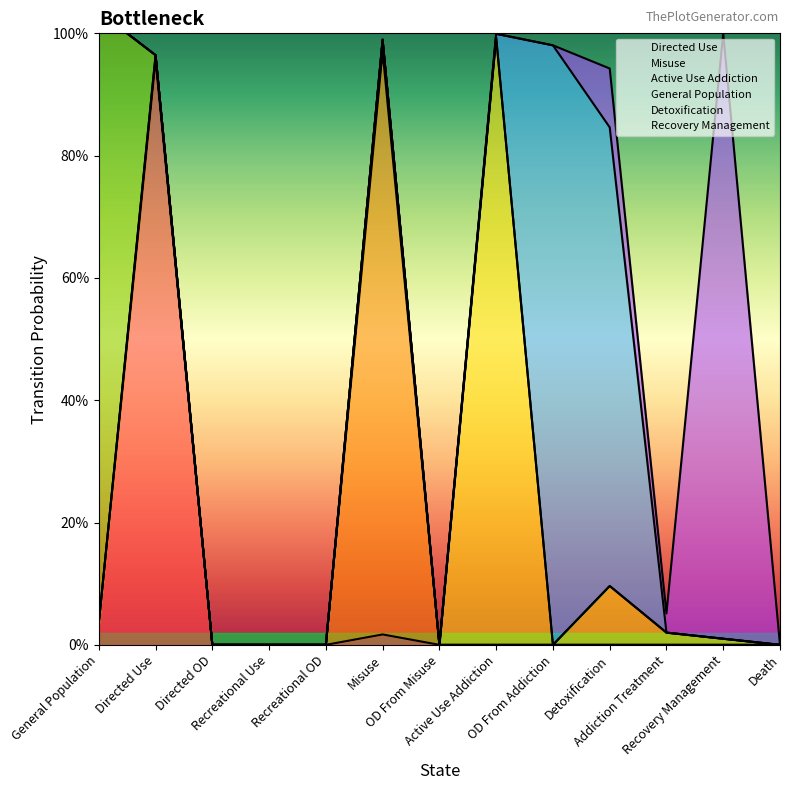

How many data points does each series have?

13